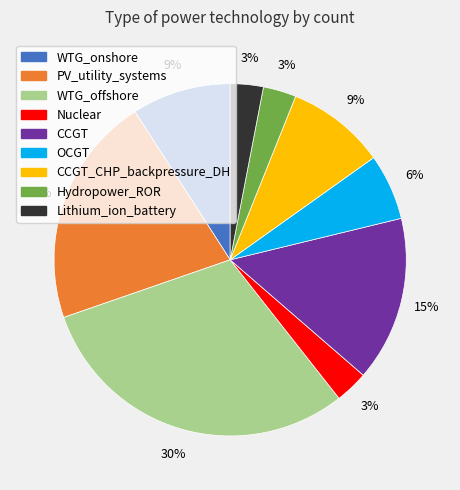

Is there any slice that represents more than half of the pie?

No